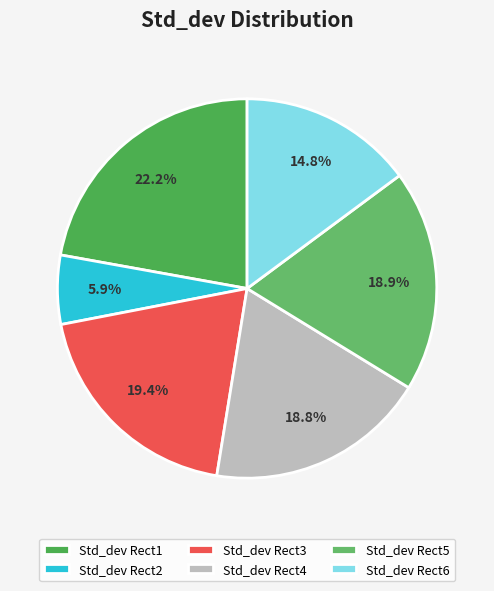

The Std_dev Rect2 slice represents 12% of the pie. True or false?

False